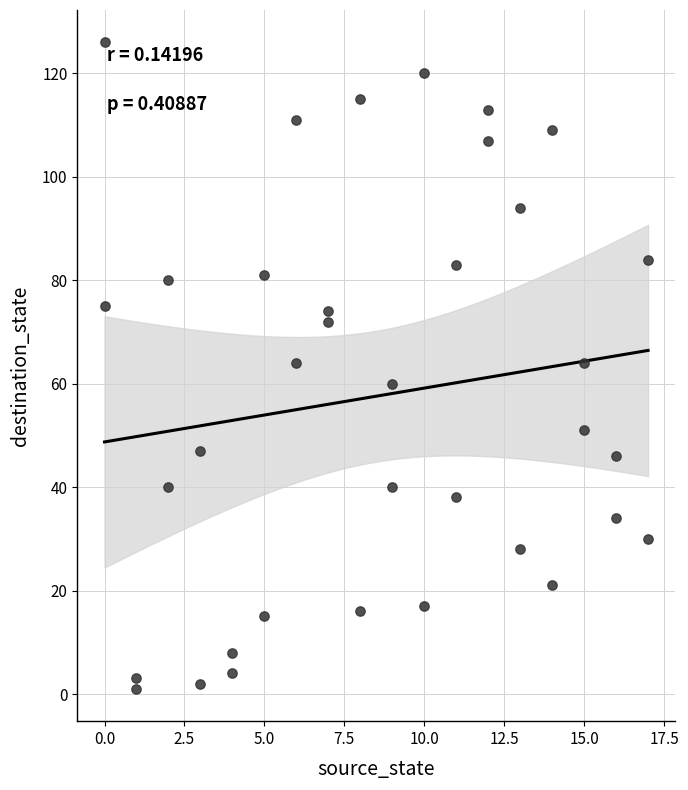

What is the range of Y values (max minus min)?

125